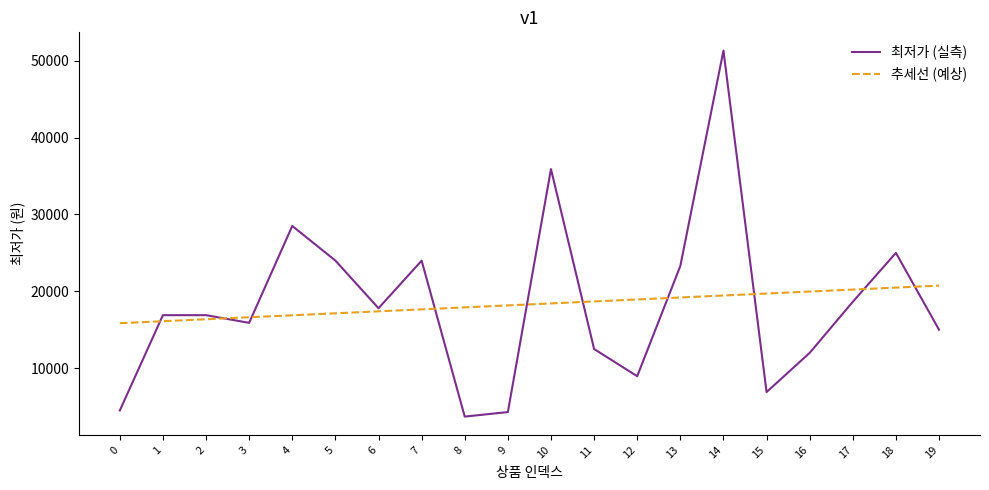

What is the sum of all 추세선 (예상) values?

366000.0